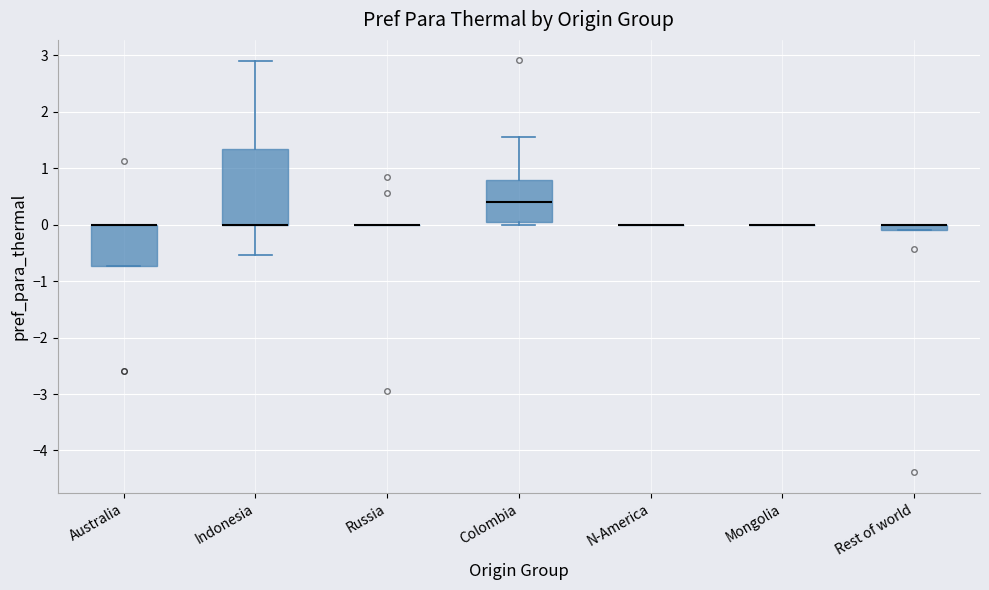

Comparing the boxes themselves (not the whiskers), which one is the tallest?

Indonesia